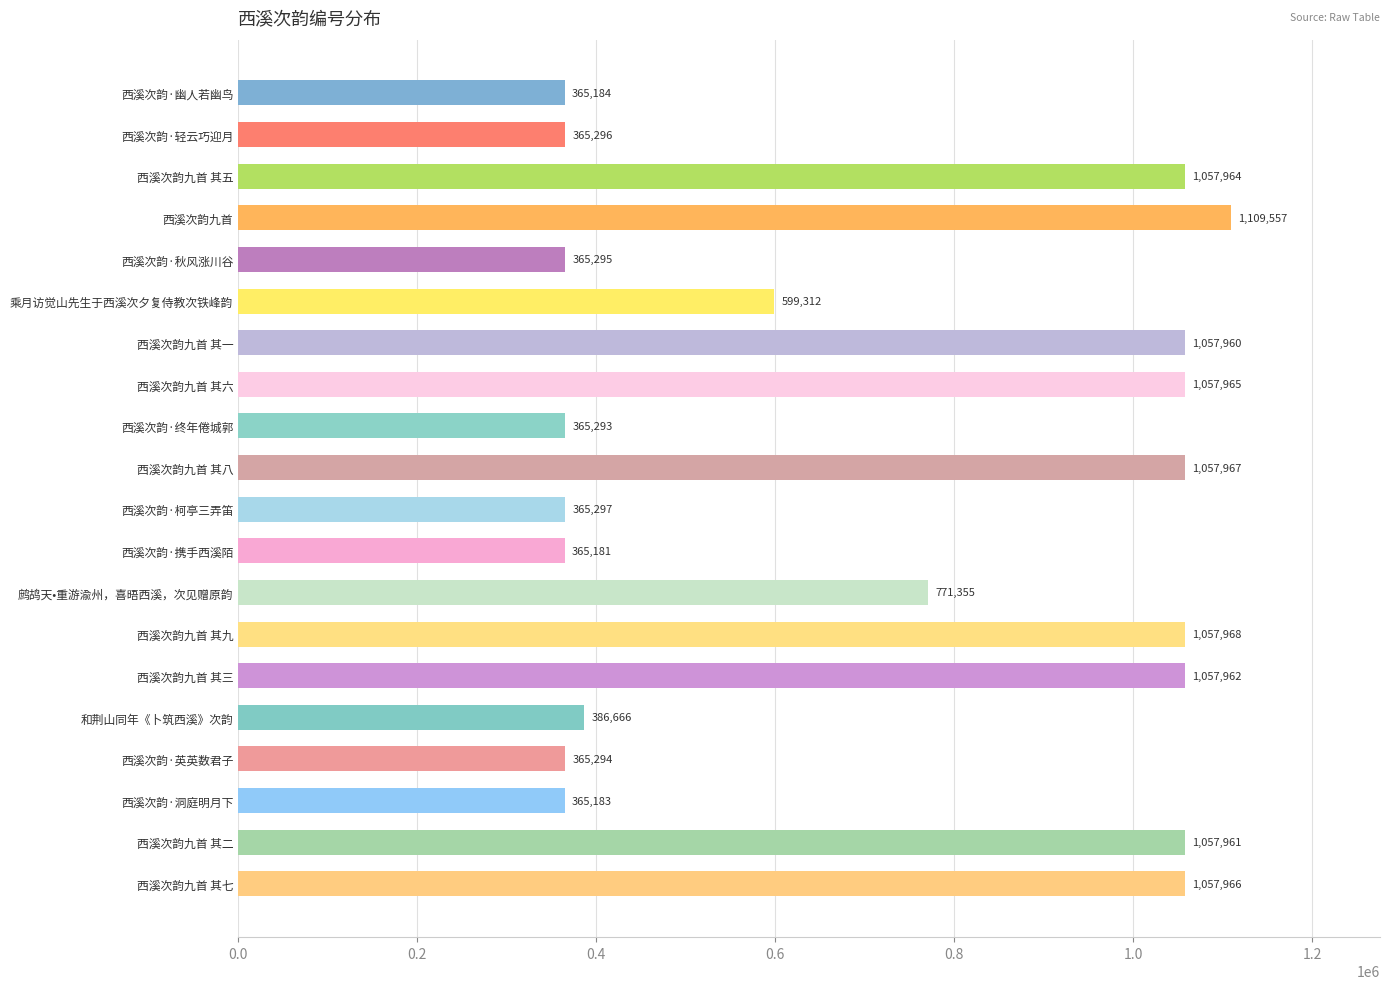

What is the smallest value displayed?

365181